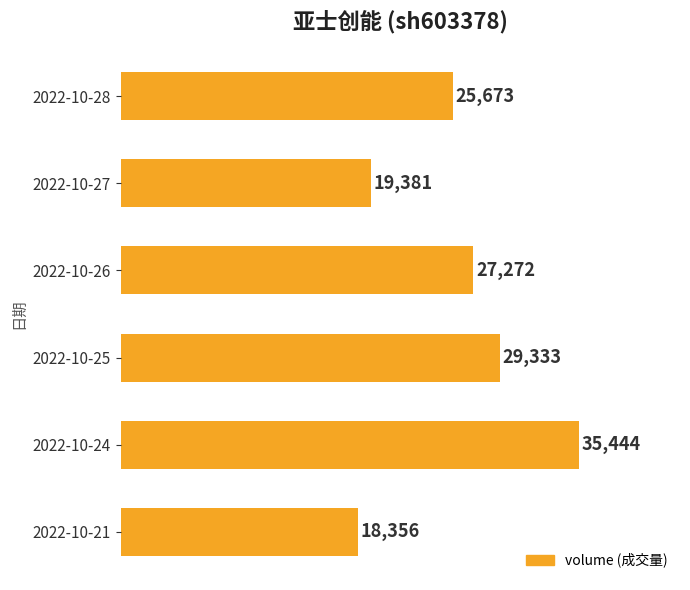

Reading bottom to top, what are all the values shown in this chart?

18356	35444	29333	27272	19381	25673